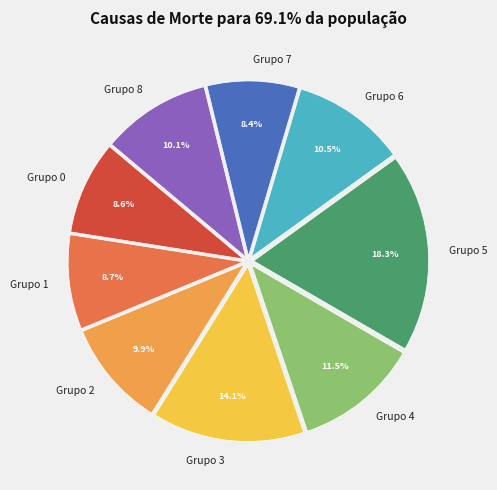

What percentage do Grupo 4 and Grupo 2 together represent?

21.4%